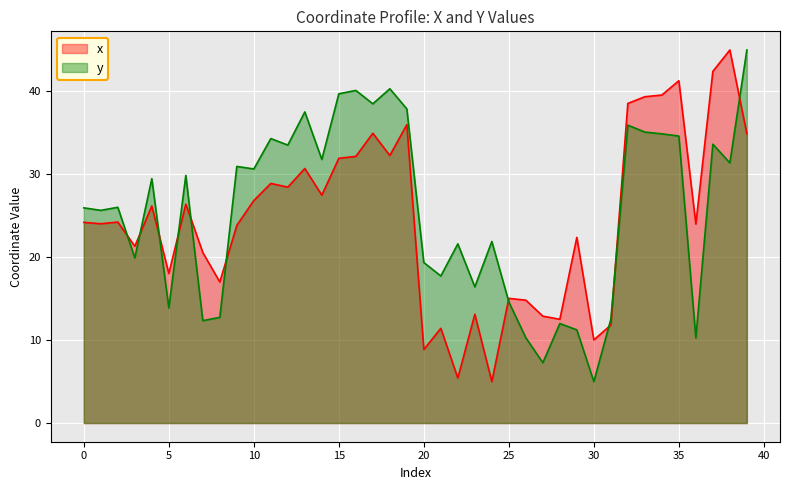

Which series has the widest spread of values?

x